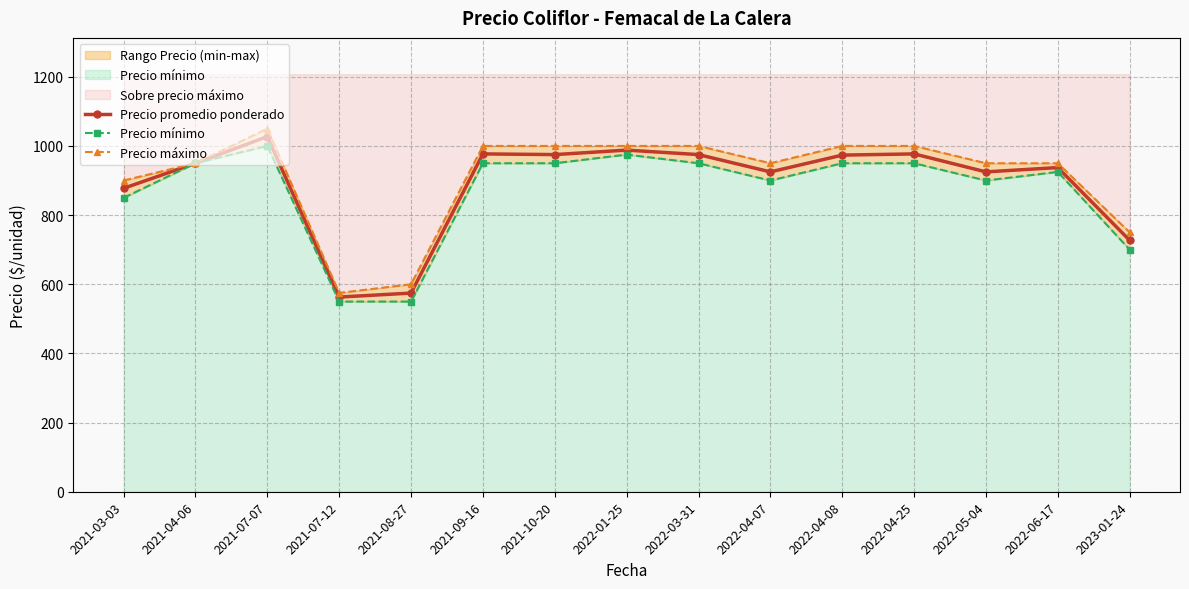

Reading left to right, list all the values displayed in this chart.

Precio promedio ponderado: 877.5	950.0	1027.0	563.0	574.5	977.0	975.0	988.0	975.0	925.0	973.5	977.0	925.0	937.5	727.0
Precio mínimo: 850.0	950.0	1000.0	550.0	550.0	950.0	950.0	975.0	950.0	900.0	950.0	950.0	900.0	925.0	700.0
Precio máximo: 900.0	950.0	1050.0	575.0	600.0	1000.0	1000.0	1000.0	1000.0	950.0	1000.0	1000.0	950.0	950.0	750.0